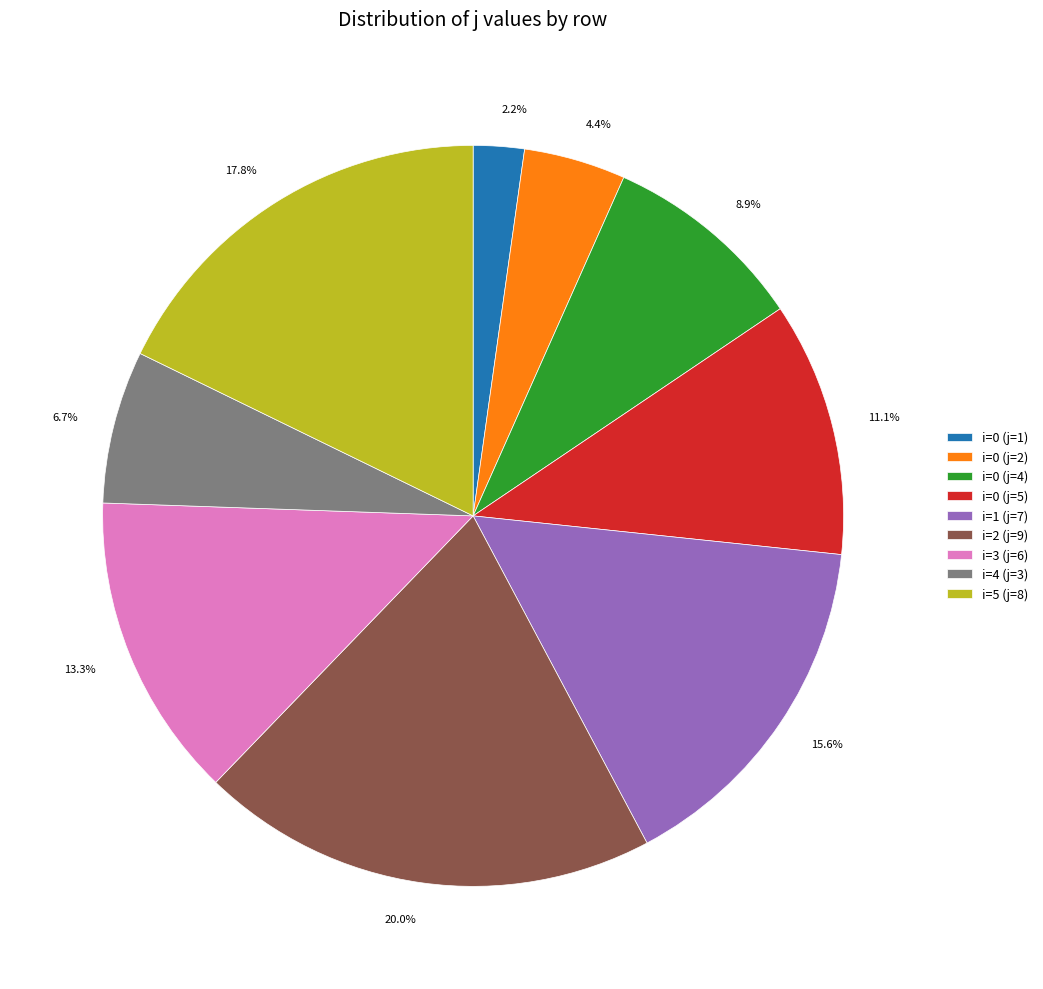

Between i=1 (j=7) and i=5 (j=8), which is larger?

i=5 (j=8)